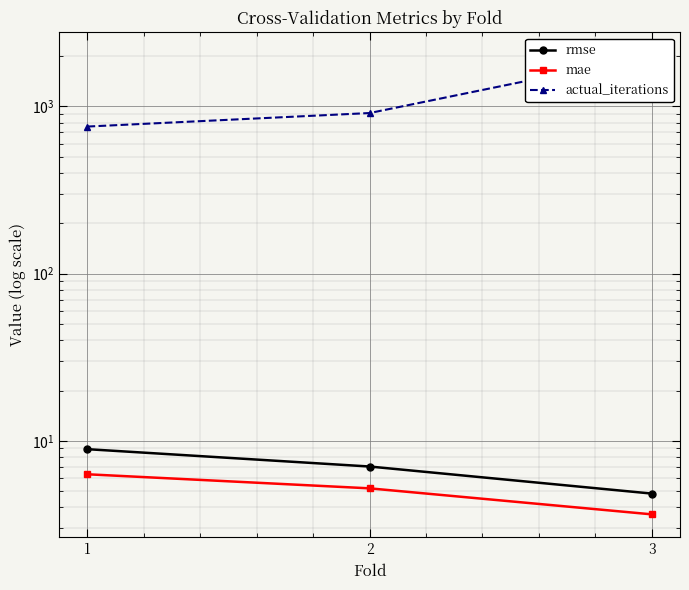

List the labels in order of actual_iterations value, smallest first.

1, 2, 3